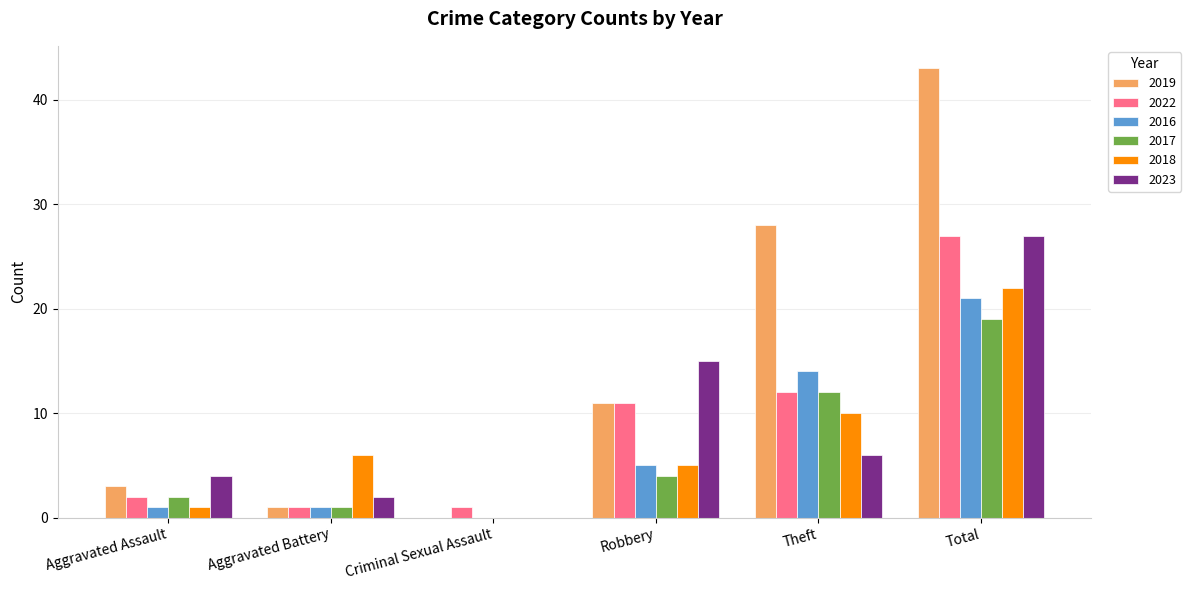

What is the sum of the 2019 values at Criminal Sexual Assault and Total?

43